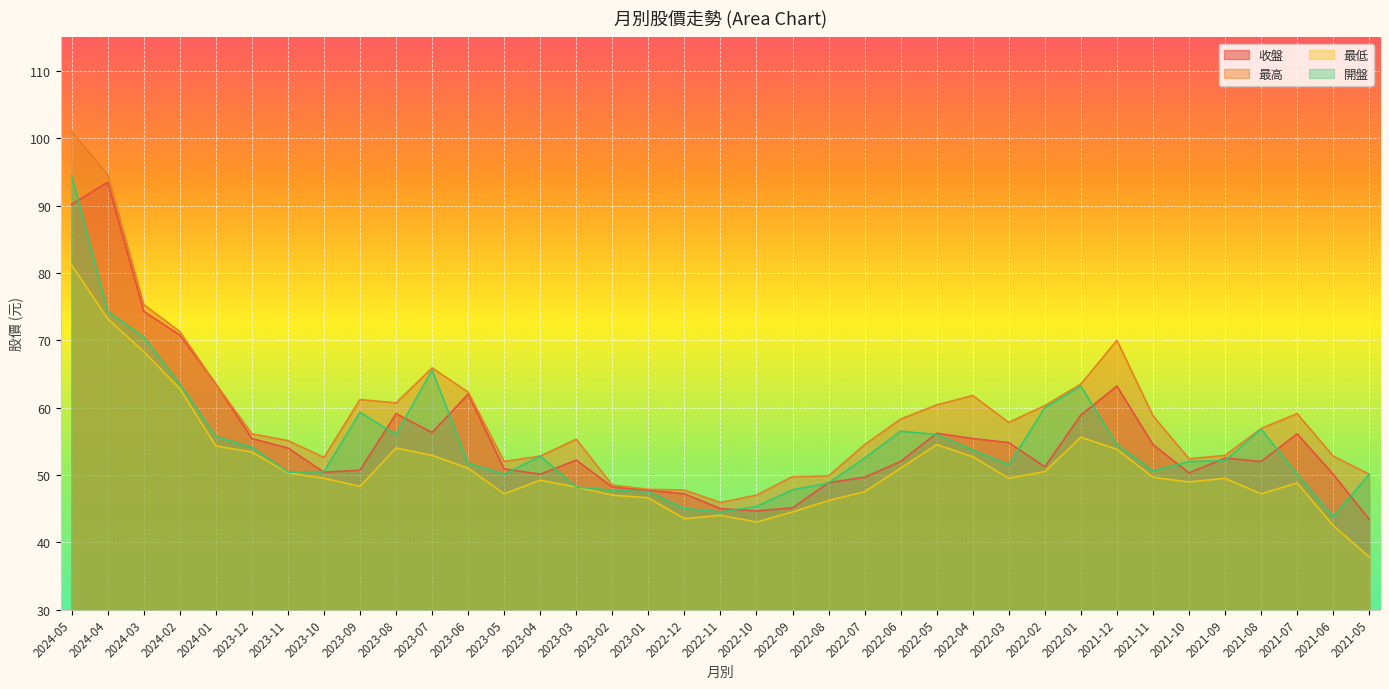

In 開盤, how many points are lower than both neighbors (excluding endpoints)?

7